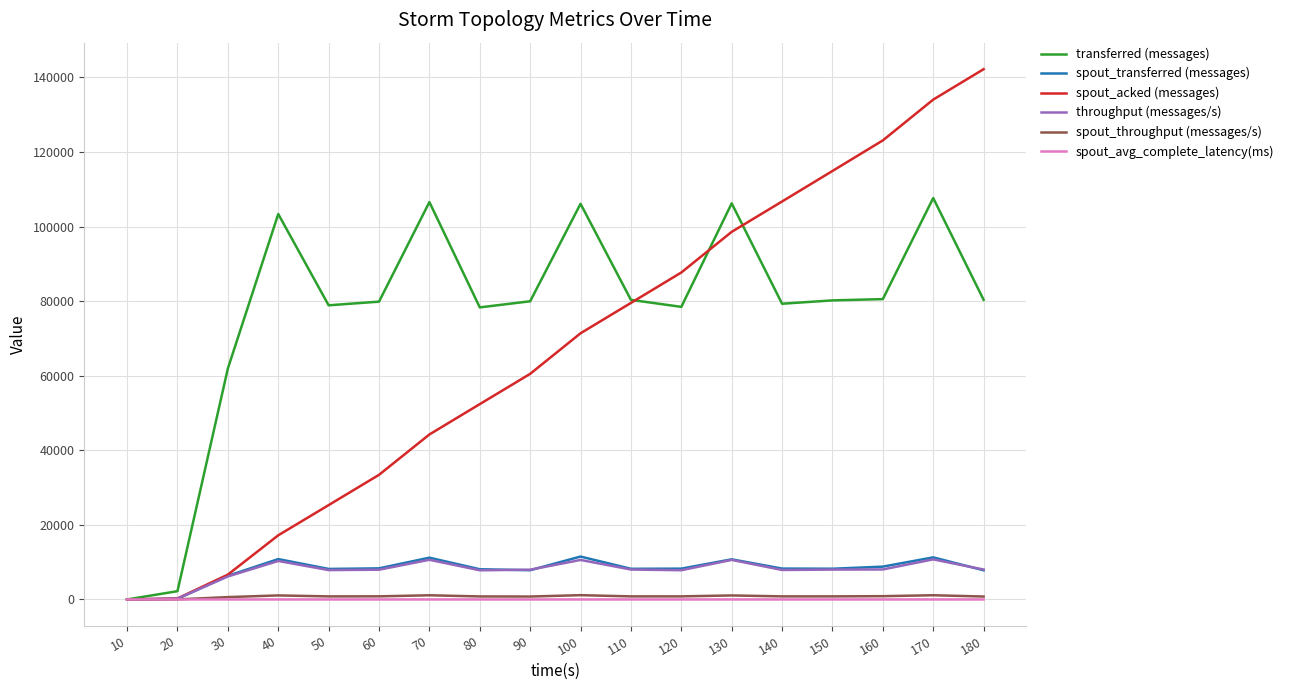

What is the approximate value of spout_throughput (messages/s) at 140?

825.0